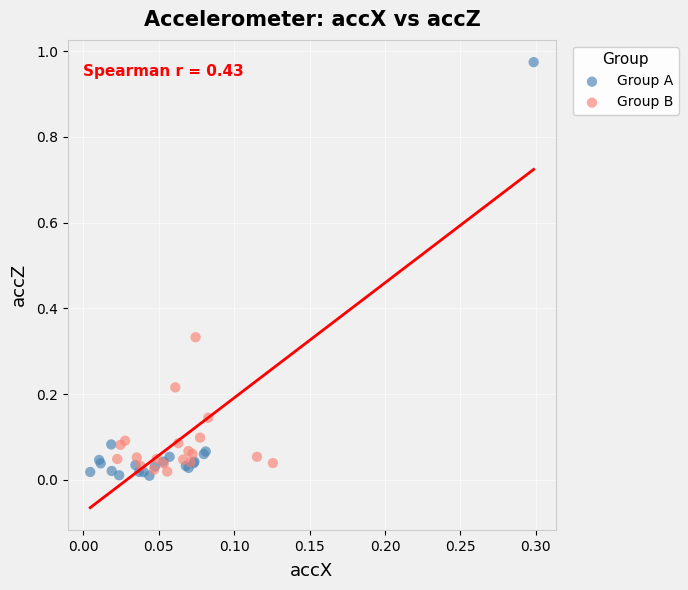

Which series contains the highest Y value?

Group A